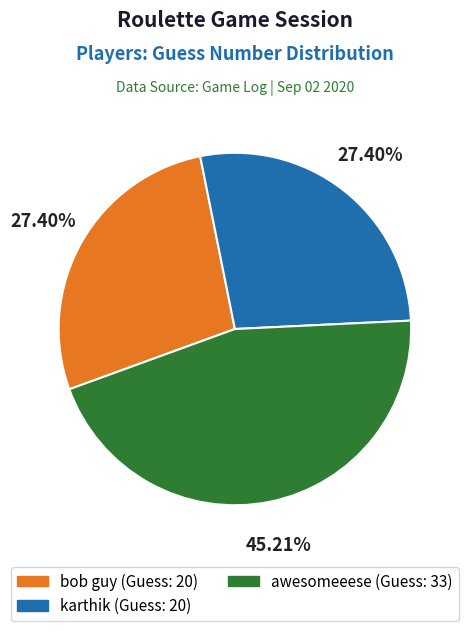

What percentage is the awesomeeese slice, to the nearest percent?

45%